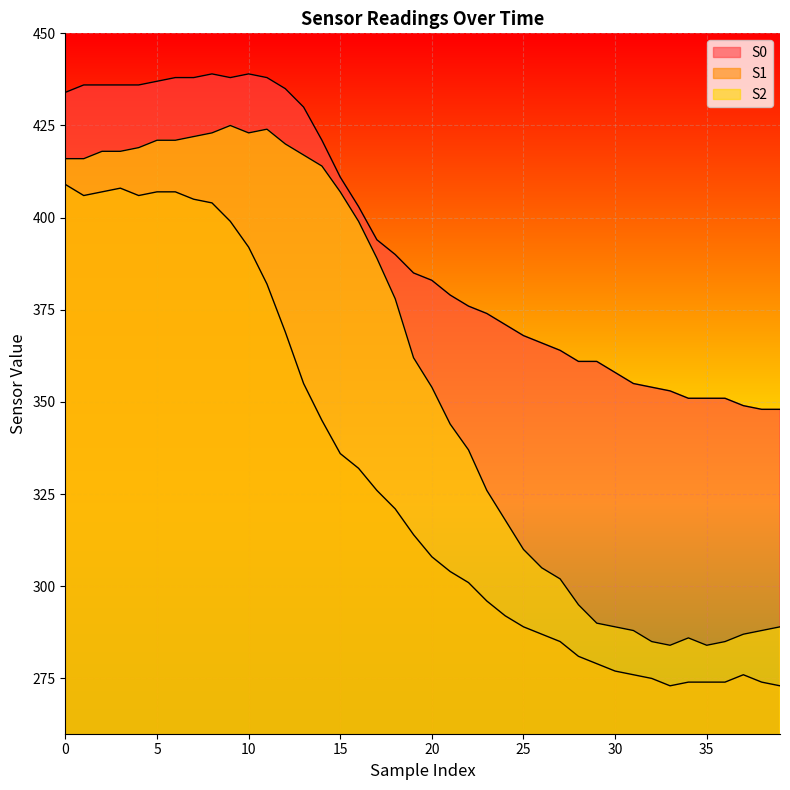

True or false: S0 and S1 cross at least once.

False